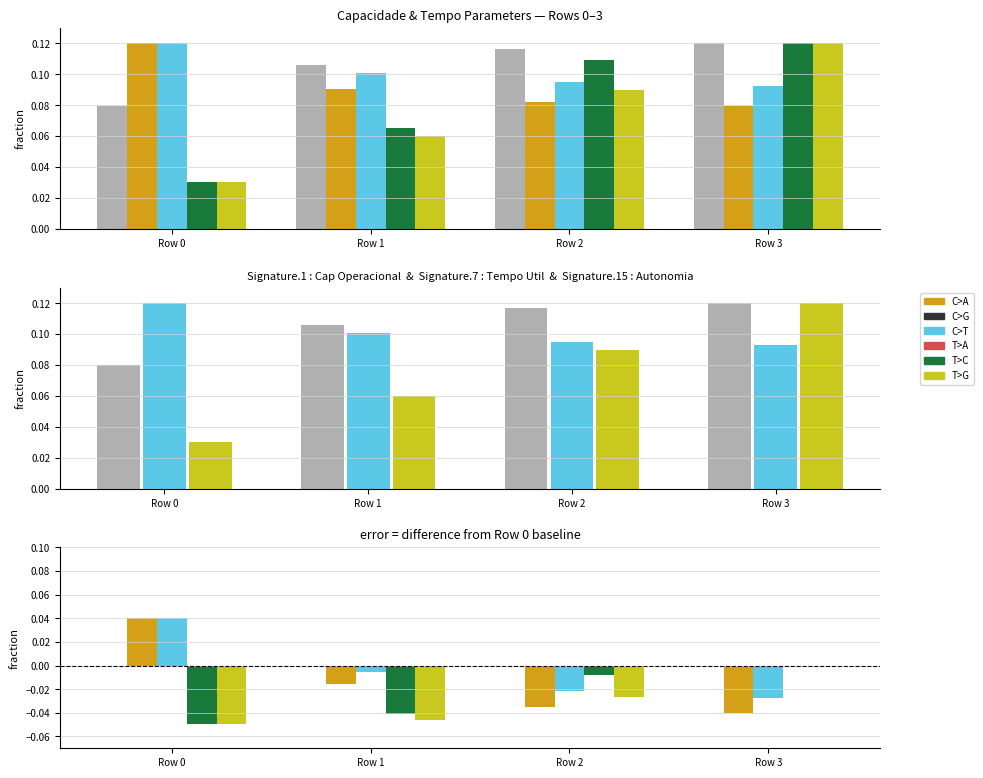

True or false: Tempo de missao [h] has a value of 0.0 at Row 0.

False